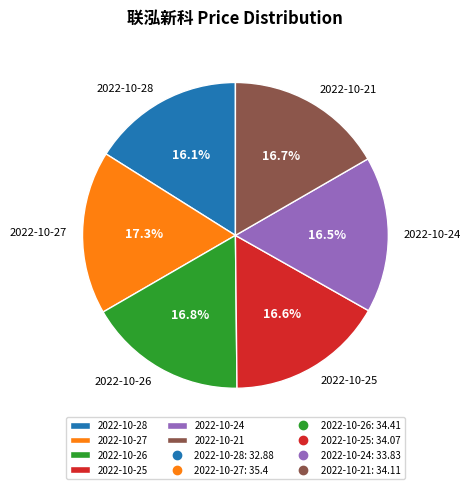

How much of the chart is everything except 2022-10-27?

82.7%